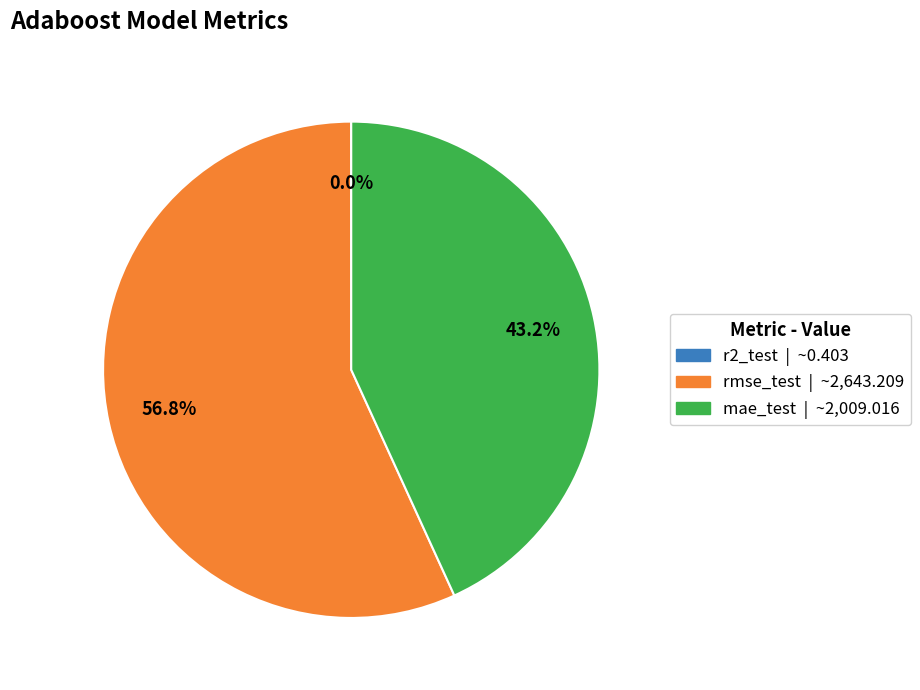

What percentage is the rmse_test slice, to the nearest percent?

57%